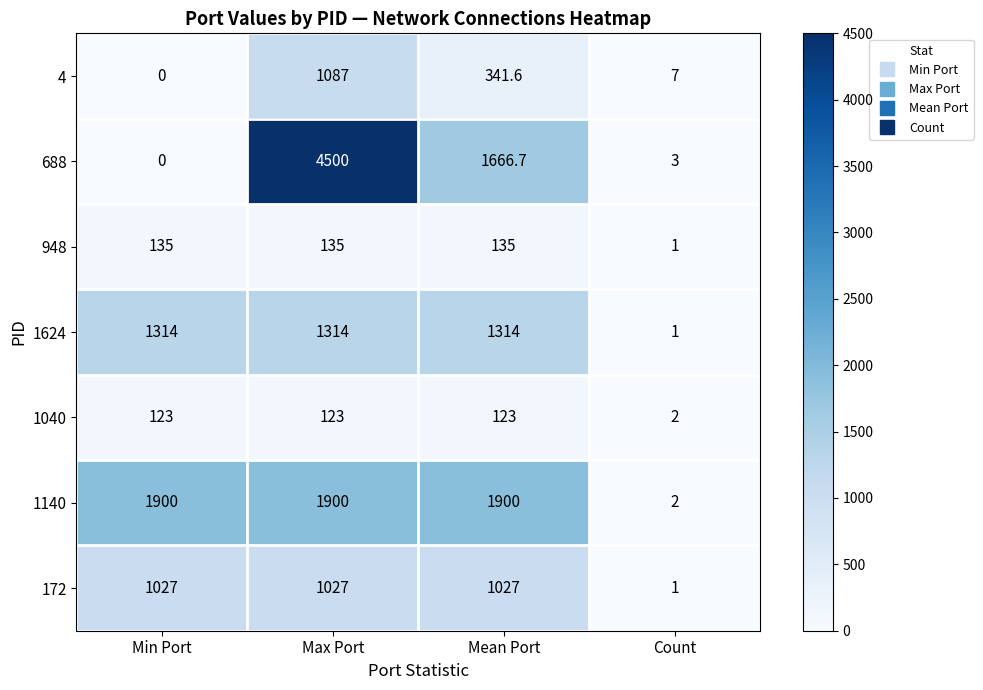

At Mean Port, list the series in order from smallest to largest.

1040, 948, 4, 172, 1624, 688, 1140